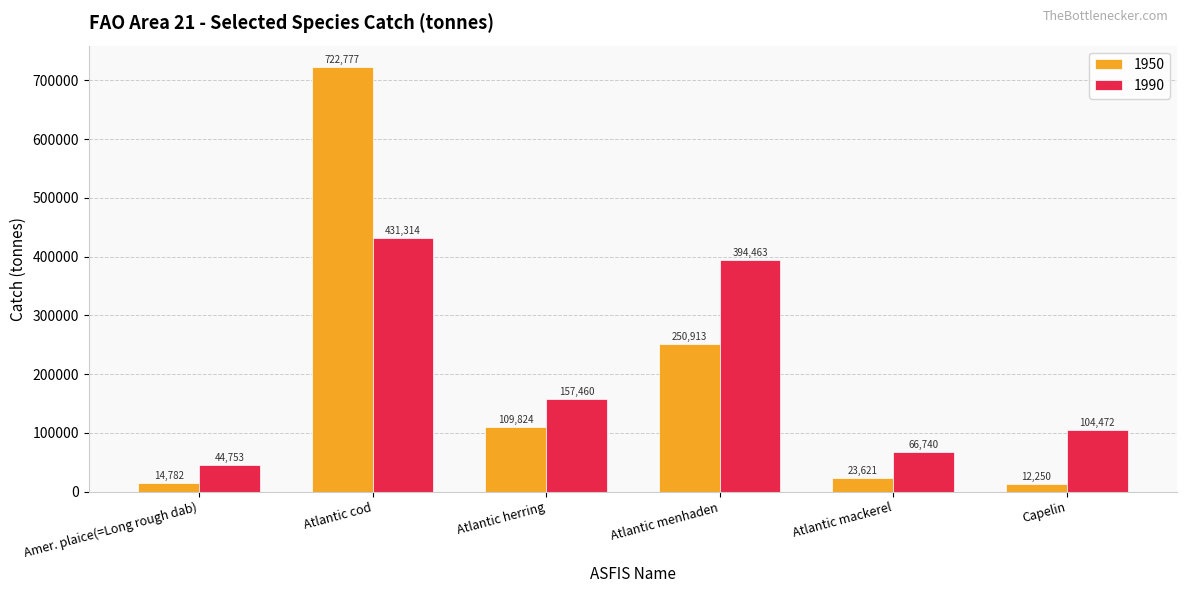

Which series has the widest spread of values?

1950